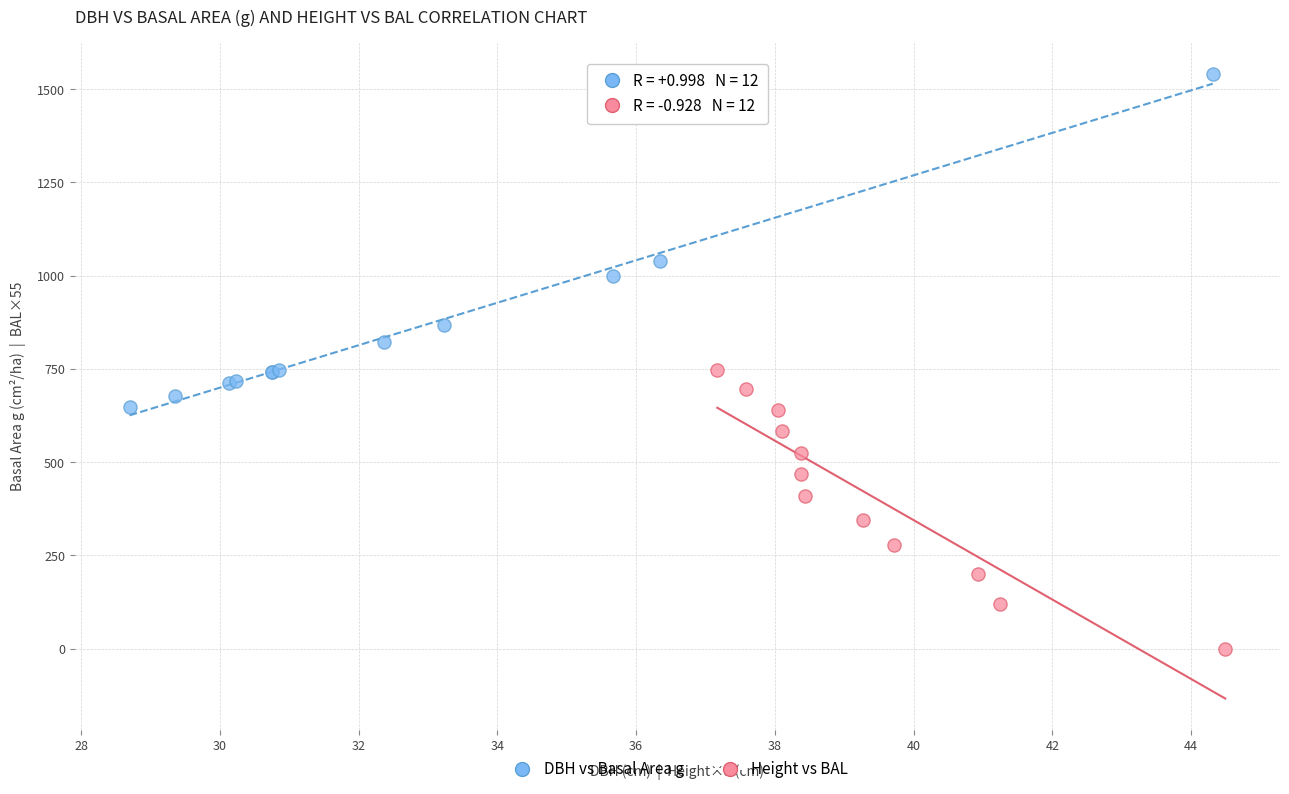

Which series reaches the minimum Y coordinate?

Height vs BAL